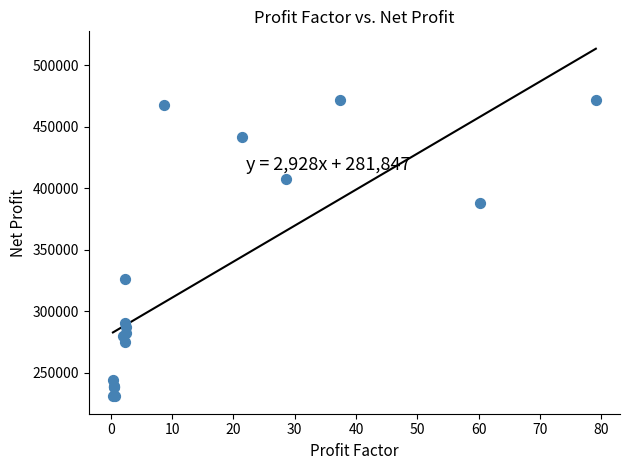

What Y value in the scatter plot is closest to 351243?

326291.5